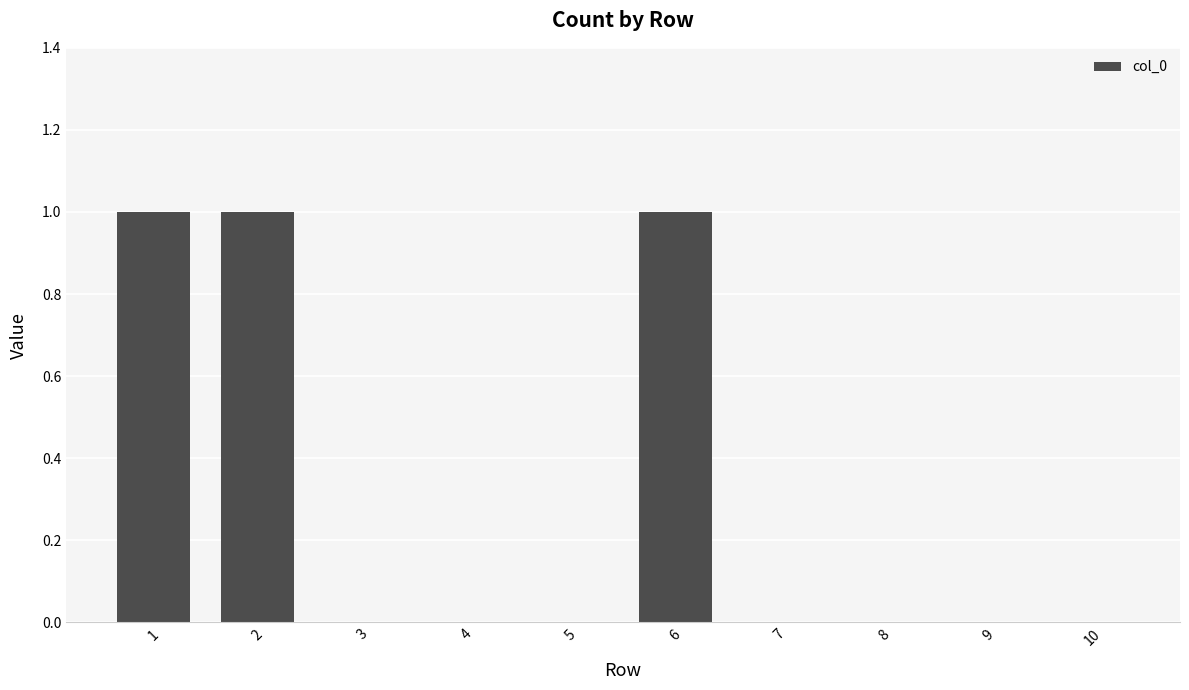

What is the greatest value displayed?

1